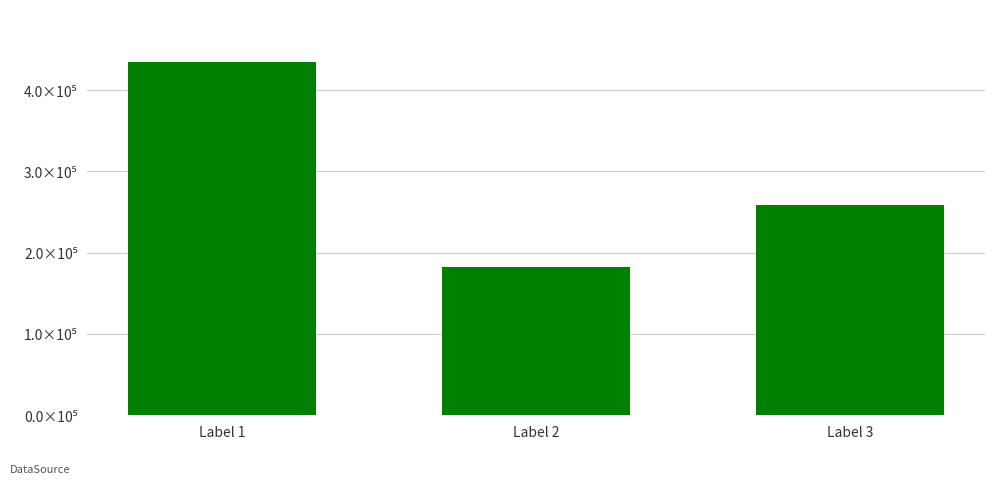

Reading right to left, extract all data points from this chart.

259101	182068	434560